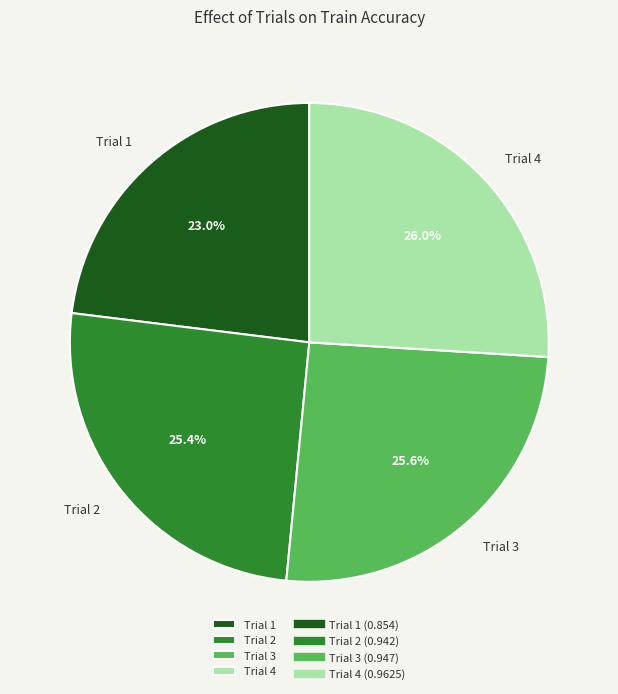

Which has a higher value, Trial 1 or Trial 4?

Trial 4